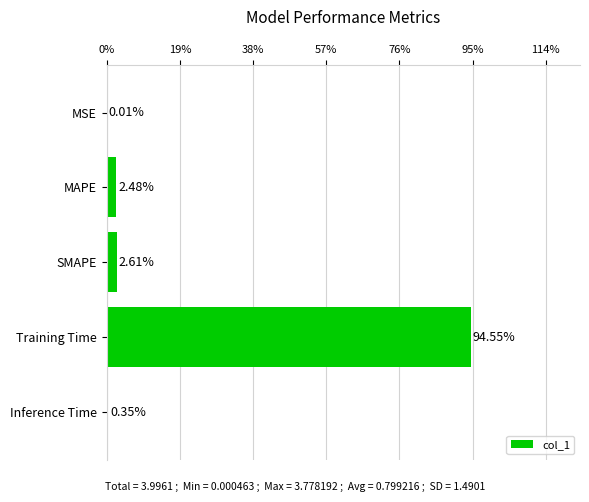

What is the change in value from MAPE to Training Time?

+92.1